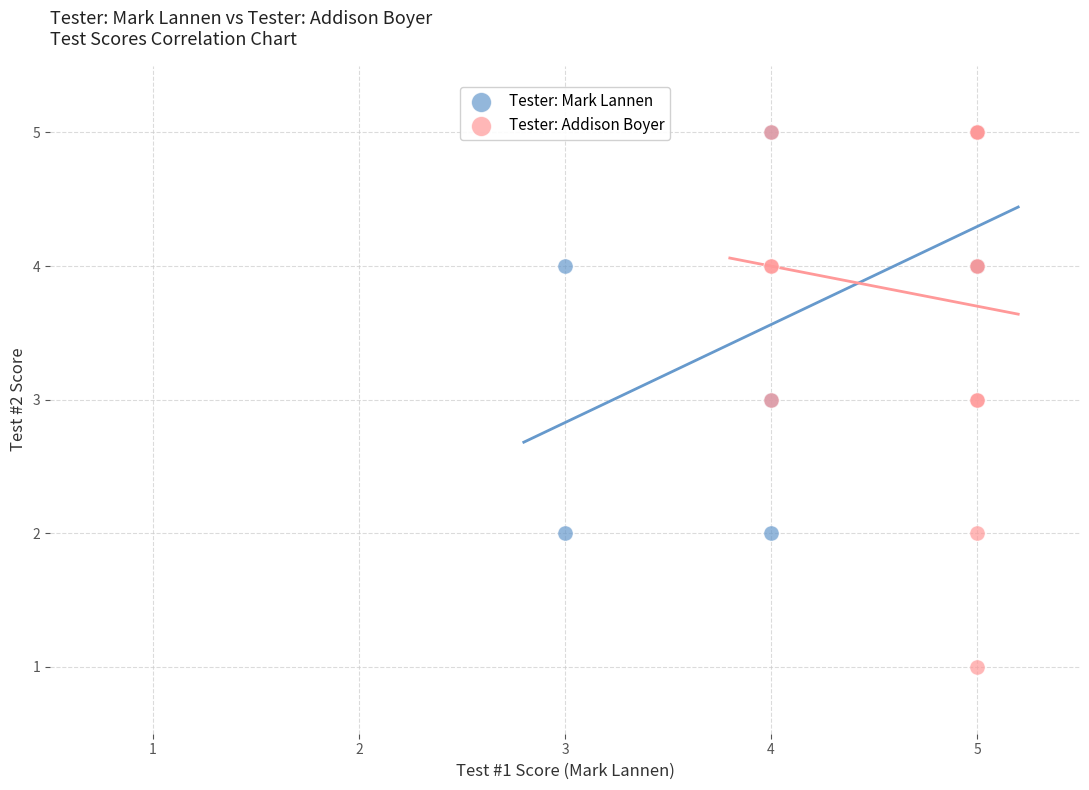

Which series contains the lowest Y value?

Tester: Addison Boyer